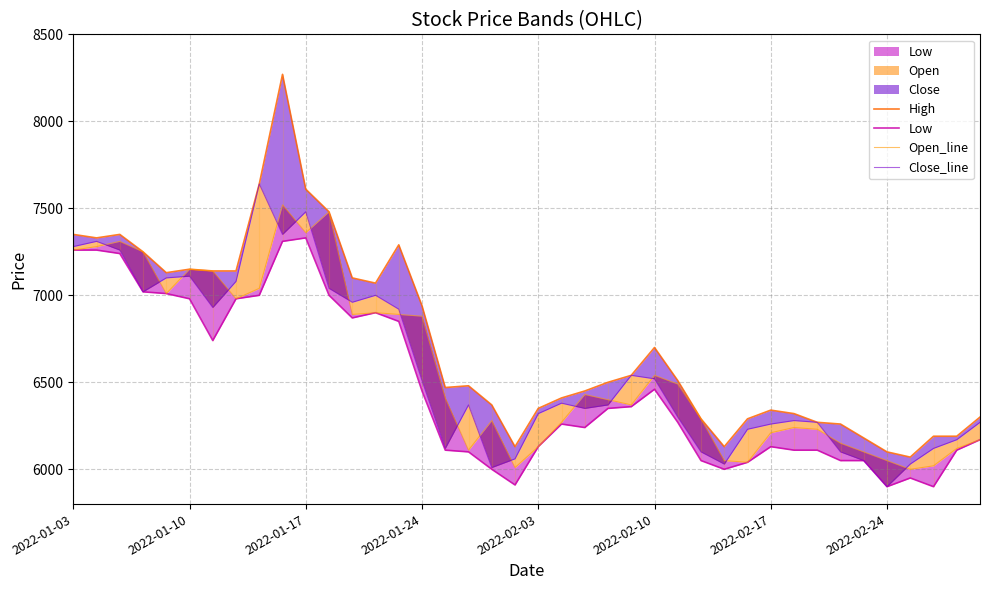

True or false: Low and Close_line cross at least once.

False